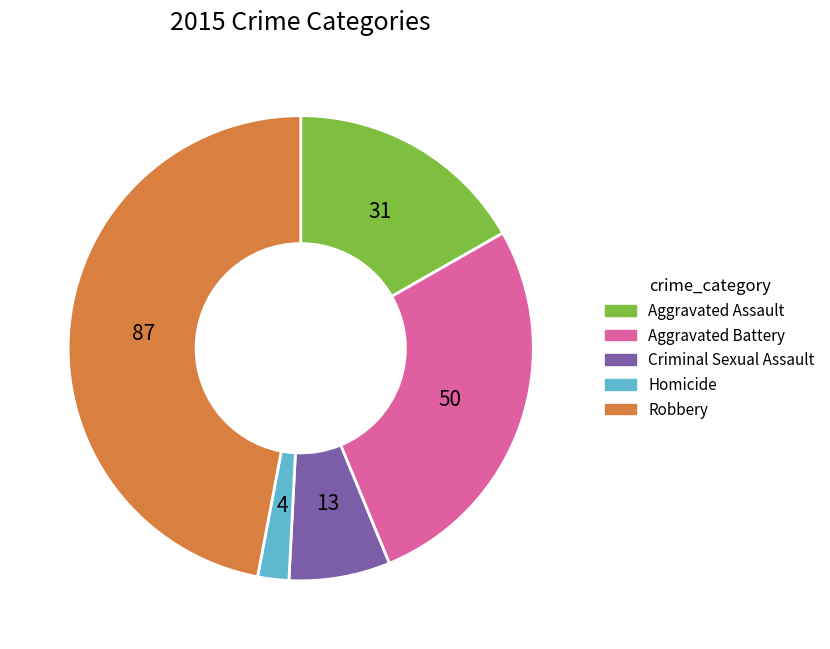

Which slice is the smallest?

Homicide